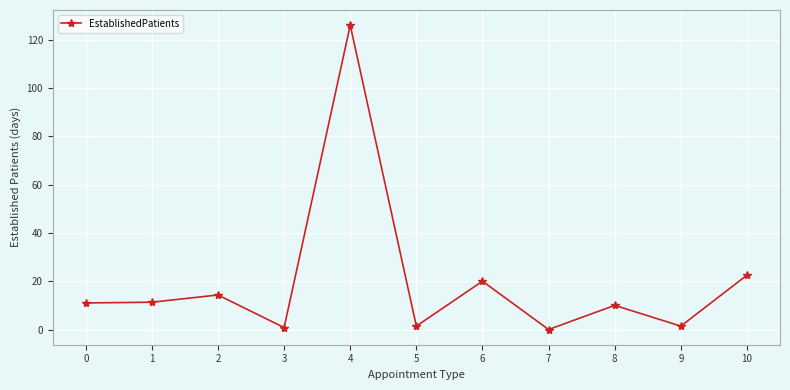

What is the difference between the maximum and minimum values?

126.0